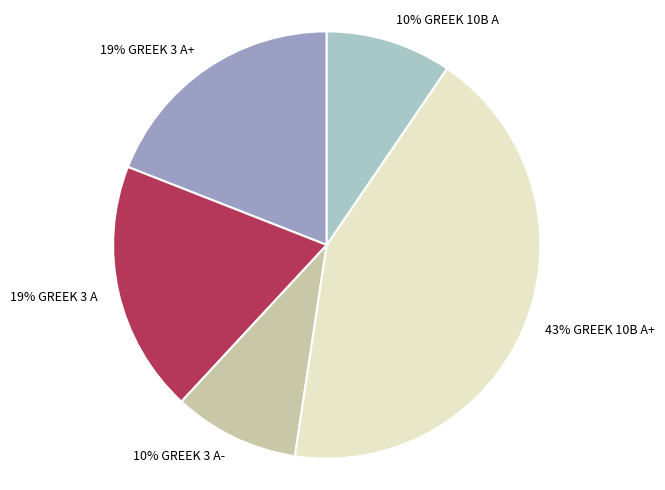

How many slices are in this pie chart?

5